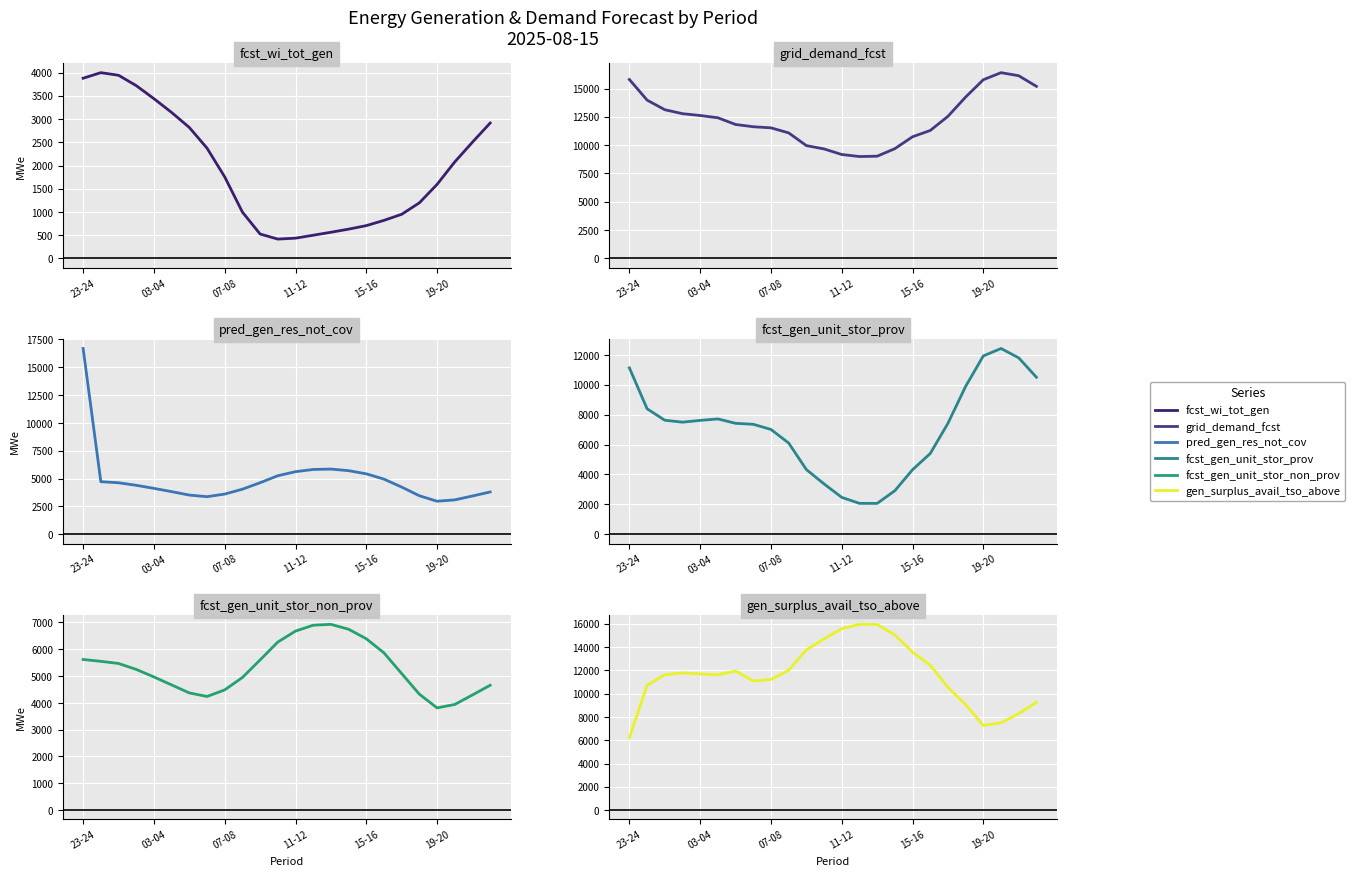

Which series changed the most between 15-16 and 13?

fcst_gen_unit_stor_prov